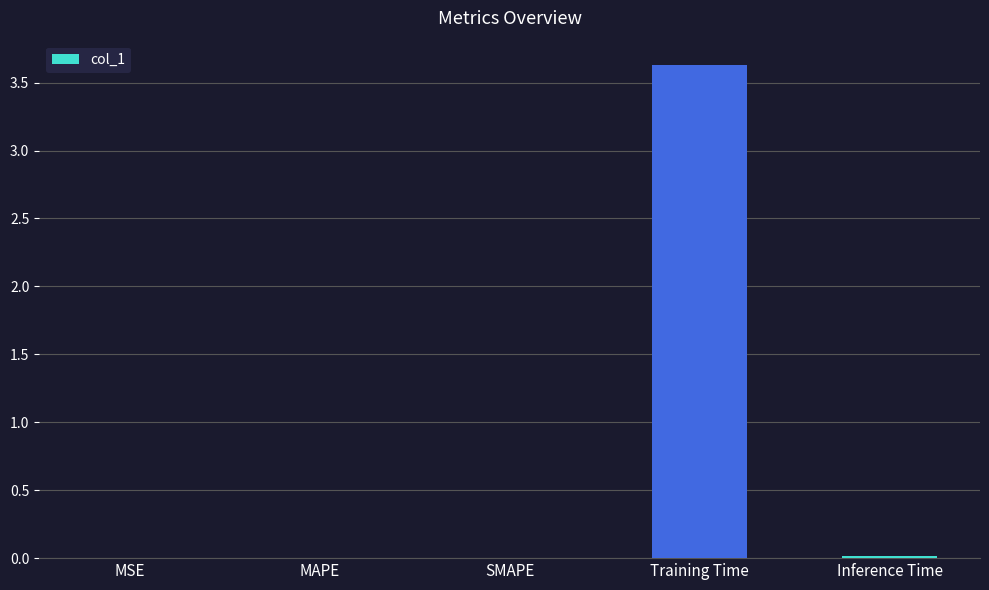

The chart shows a value of 0.0 at MSE. True or false?

True